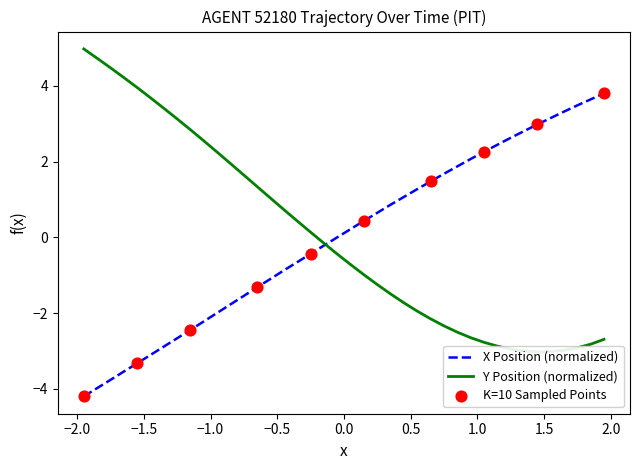

What is the minimum value for X Position (normalized)?

-4.2